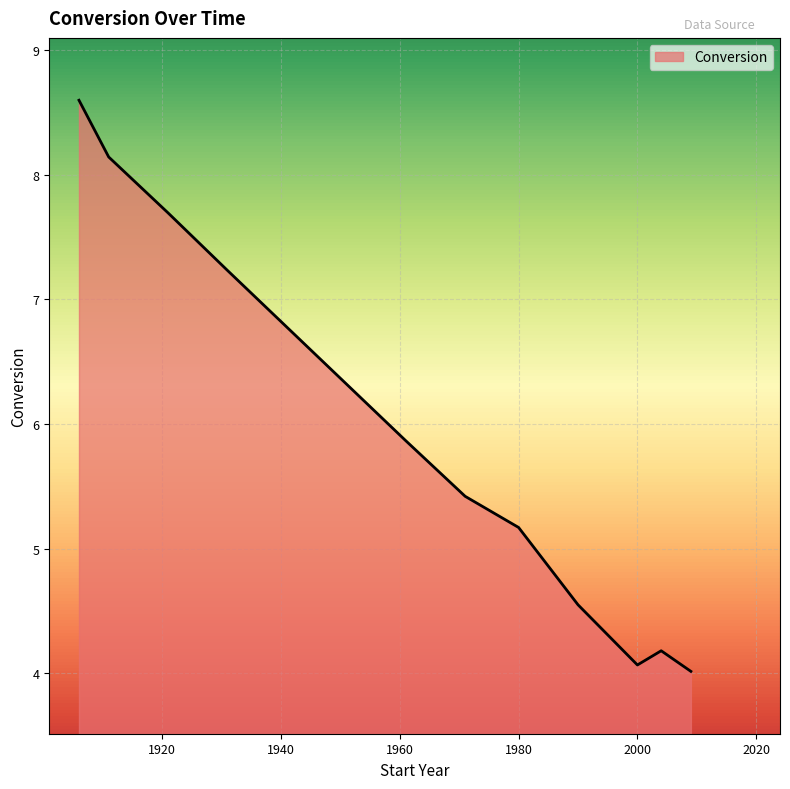

How many values are below 5?

4